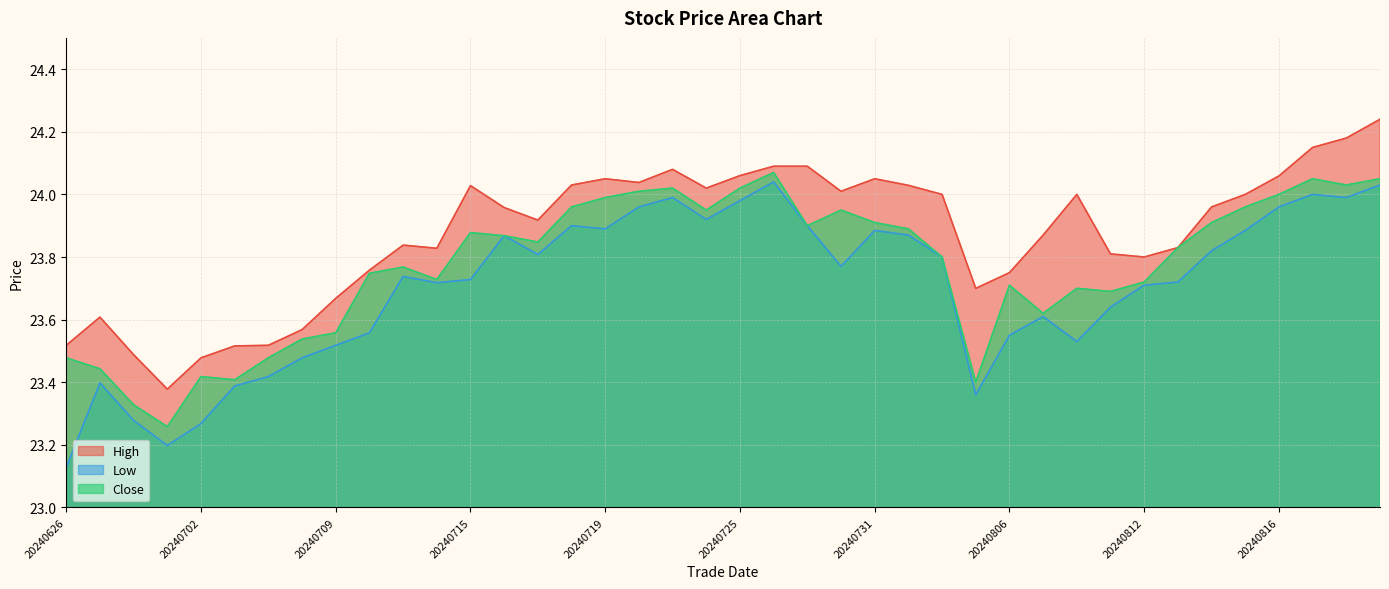

Does the chart have visible grid lines?

Yes